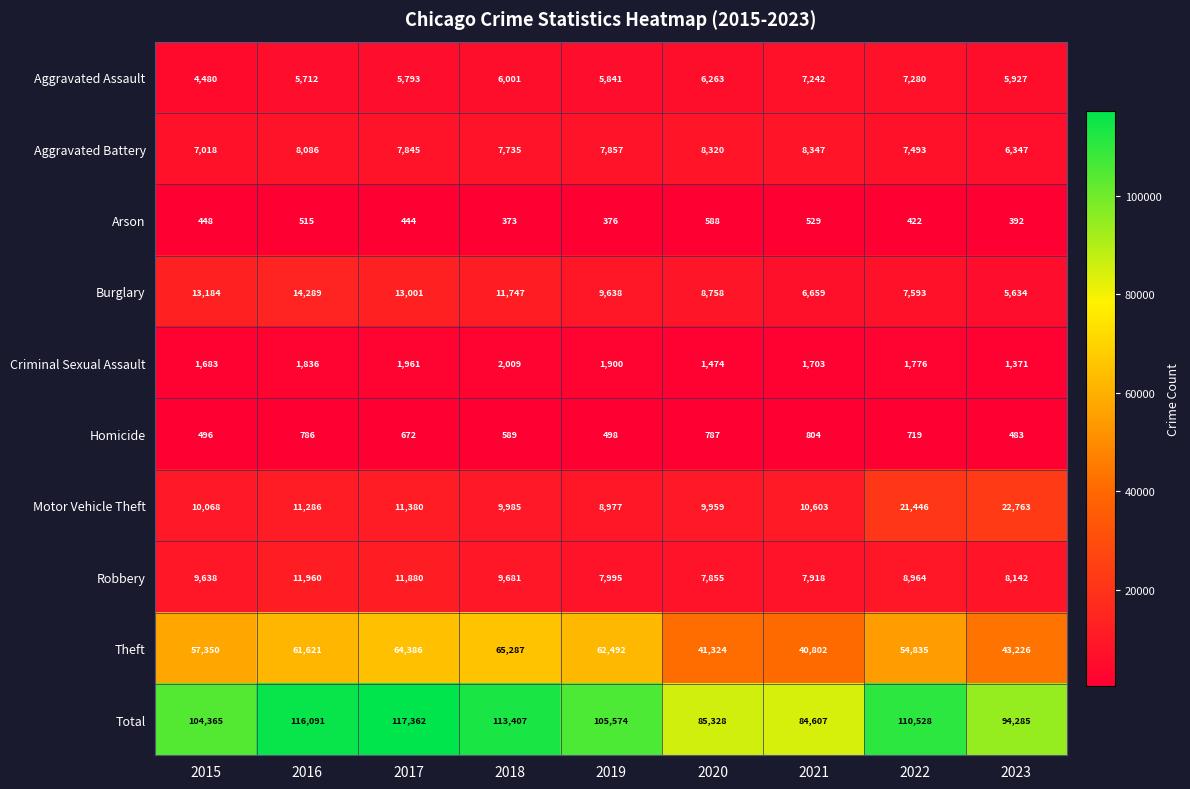

Which series has the largest range (max minus min)?

Total